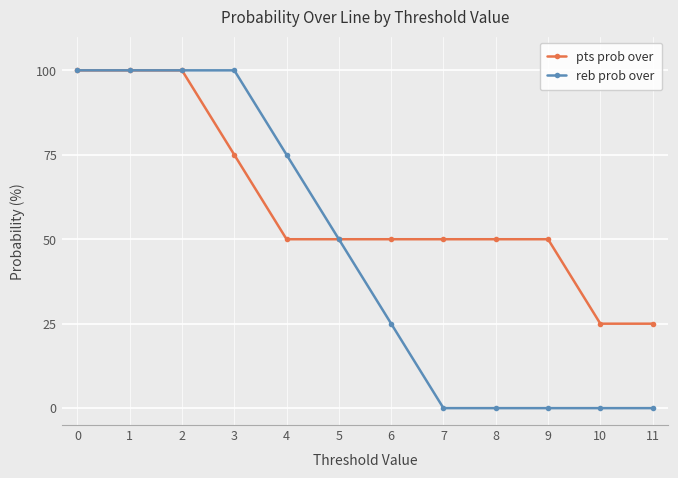

How many lines are shown in the chart?

2